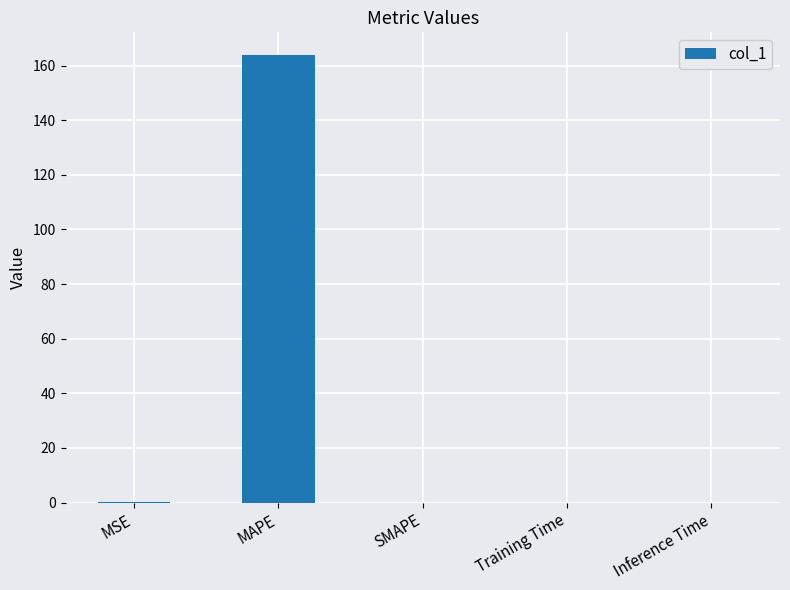

True or false: the data shows 0.0 at MSE.

True